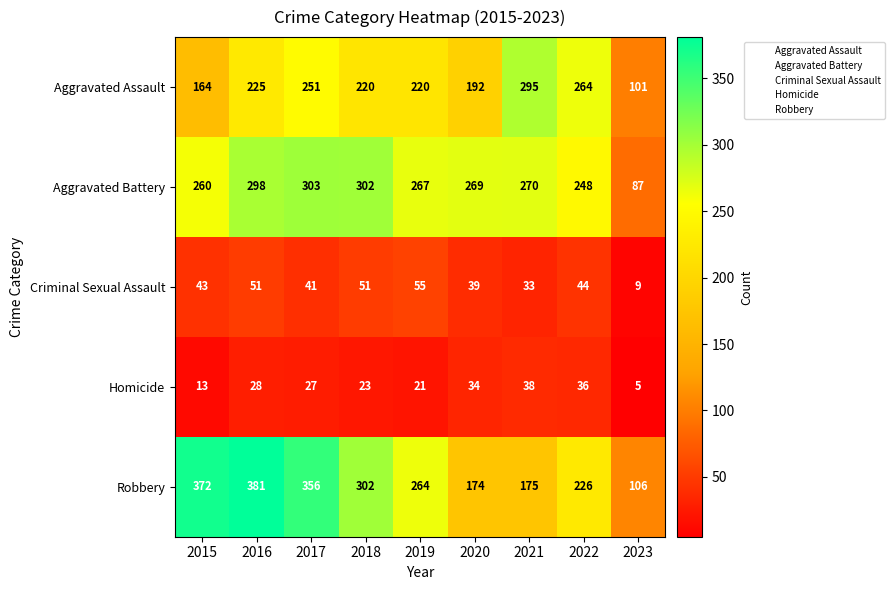

At which category does the chart reach its minimum across all series?

2023